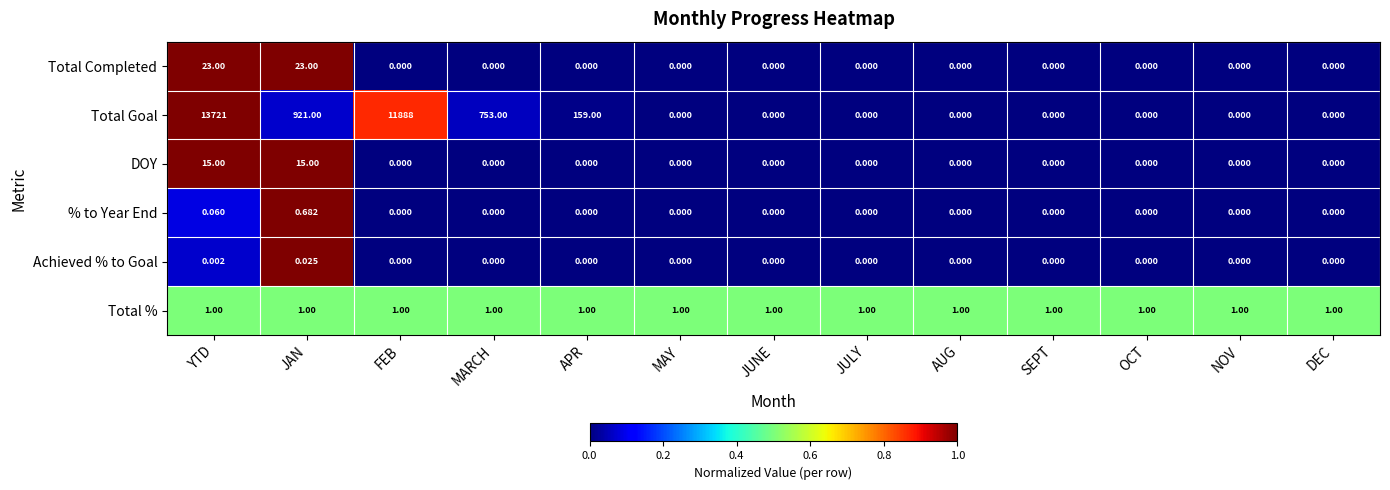

Which series has the largest range (max minus min)?

Total Goal